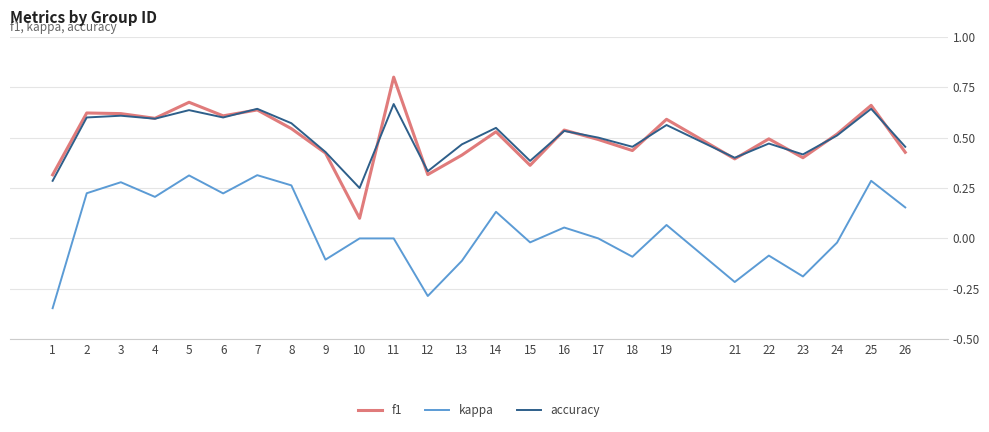

What are all the series names shown in the legend?

f1, kappa, accuracy